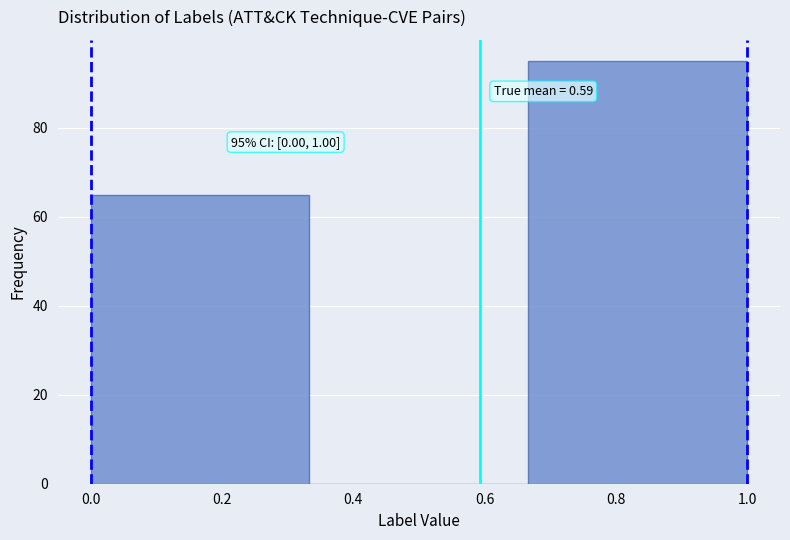

Which range on the x-axis has the tallest bar?

0.66 to 1.00